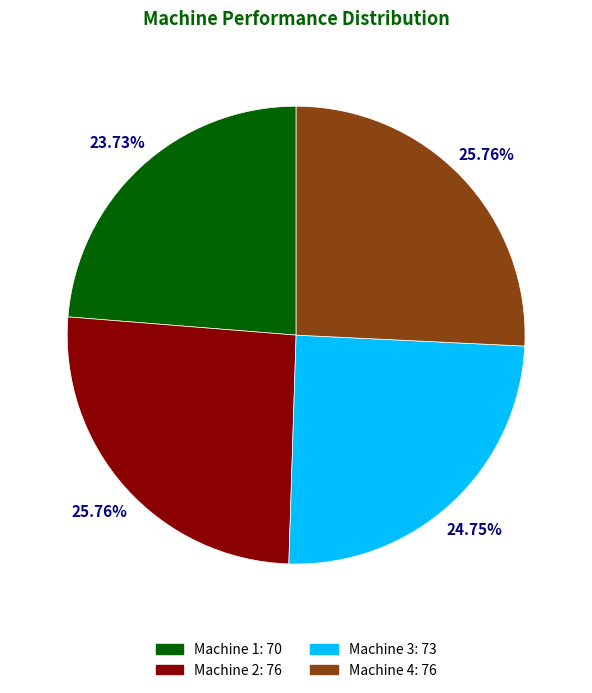

The Machine 4 slice represents 26% of the pie. True or false?

True